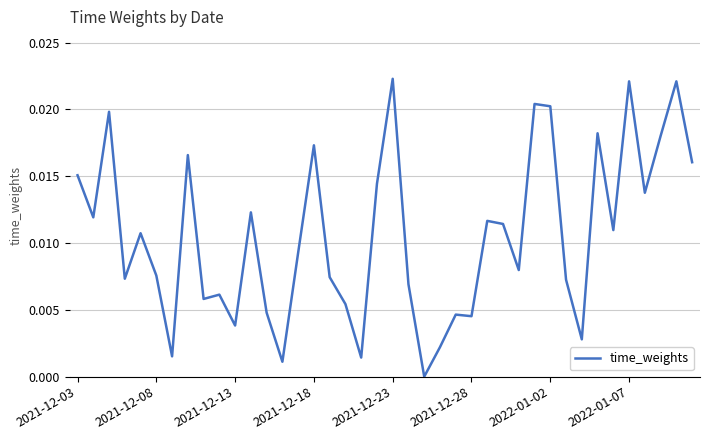

List the labels in order of value, smallest first.

22, 13, 18, 2022-01-02, 23, 32, 10, 25, 24, 12, 17, 8, 9, 21, 31, 2021-12-18, 16, 2021-12-28, 28, 14, 2021-12-23, 34, 27, 26, 2021-12-08, 11, 36, 19, 2021-12-03, 39, 2022-01-07, 15, 37, 33, 2021-12-13, 30, 29, 35, 38, 20